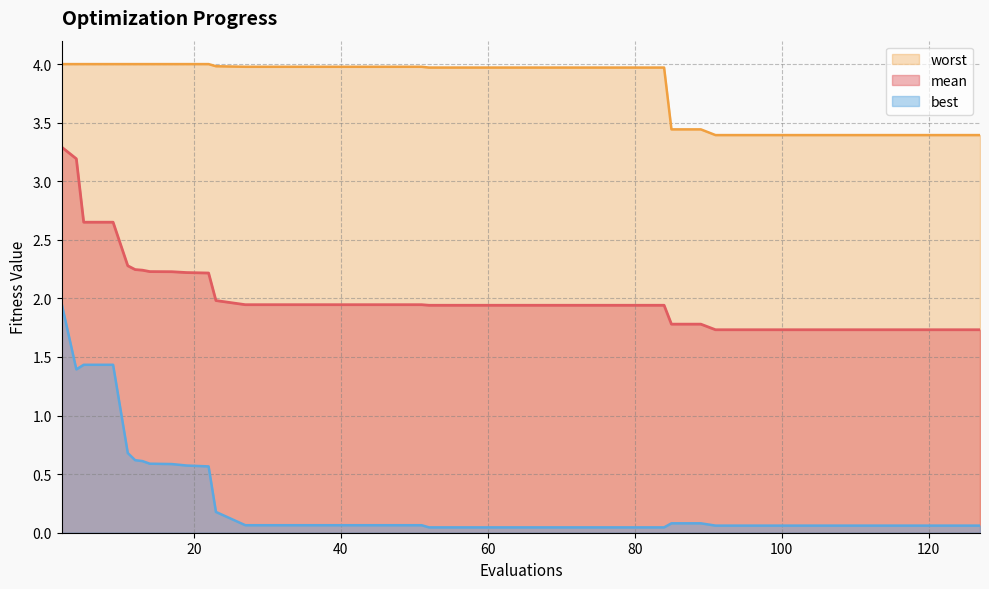

How many lines are shown in the chart?

3